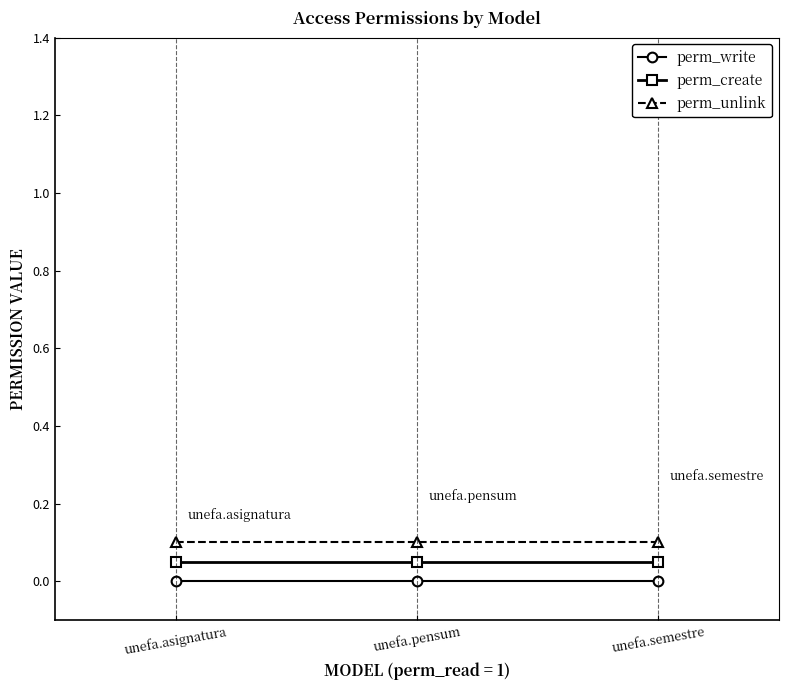

What is the label of the 3rd point from the left?

unefa.semestre